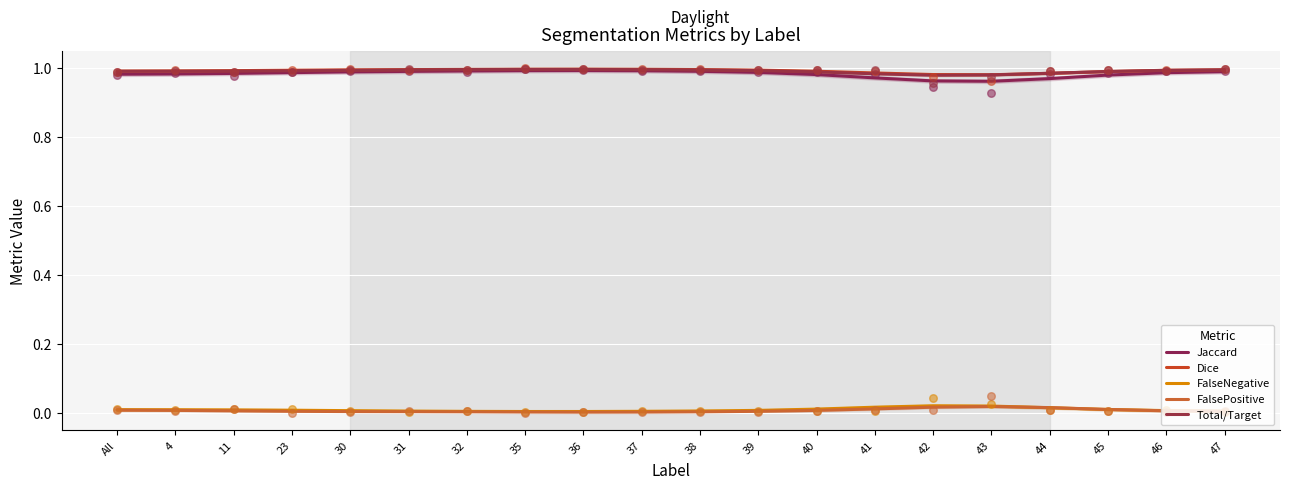

Which series has the widest spread of Y values?

Jaccard